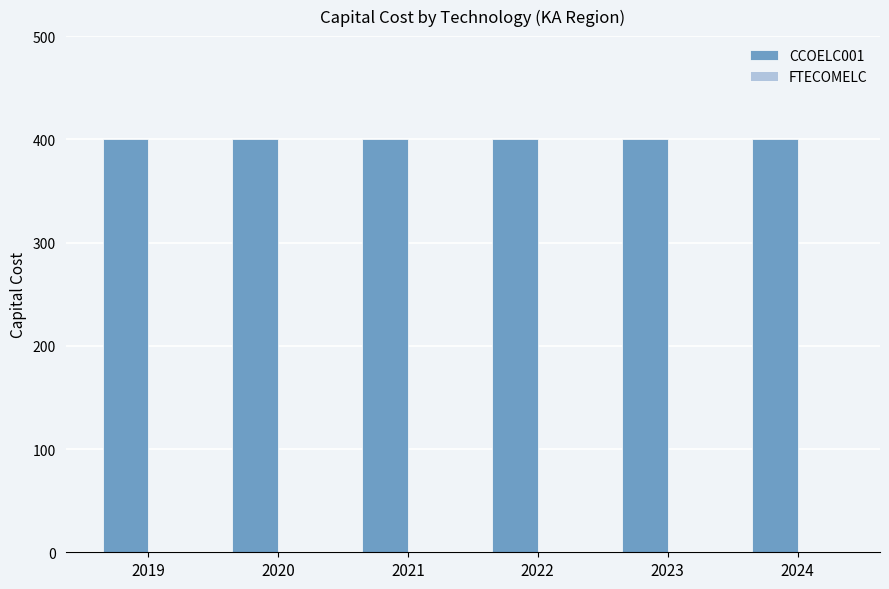

How many bars are there in each group?

2